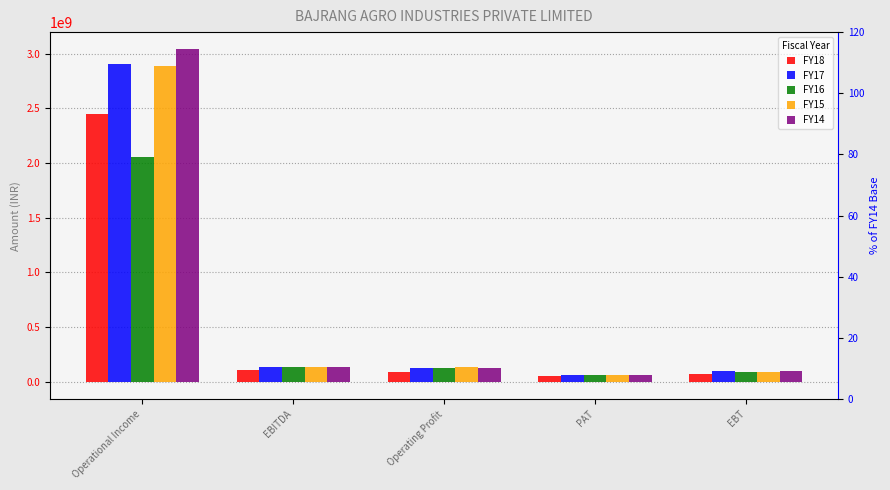

How many data points in FY17 are less than 129414885?

2